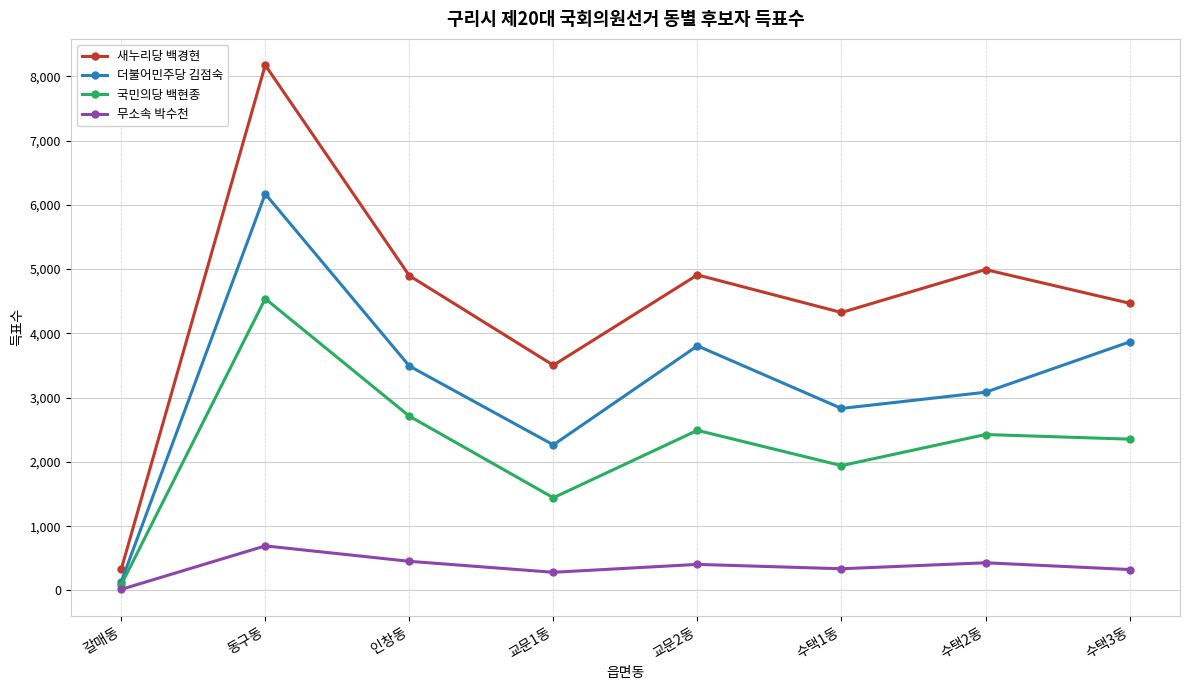

What is the difference between the second highest and second lowest values in the 국민의당 백현종 series?

1270